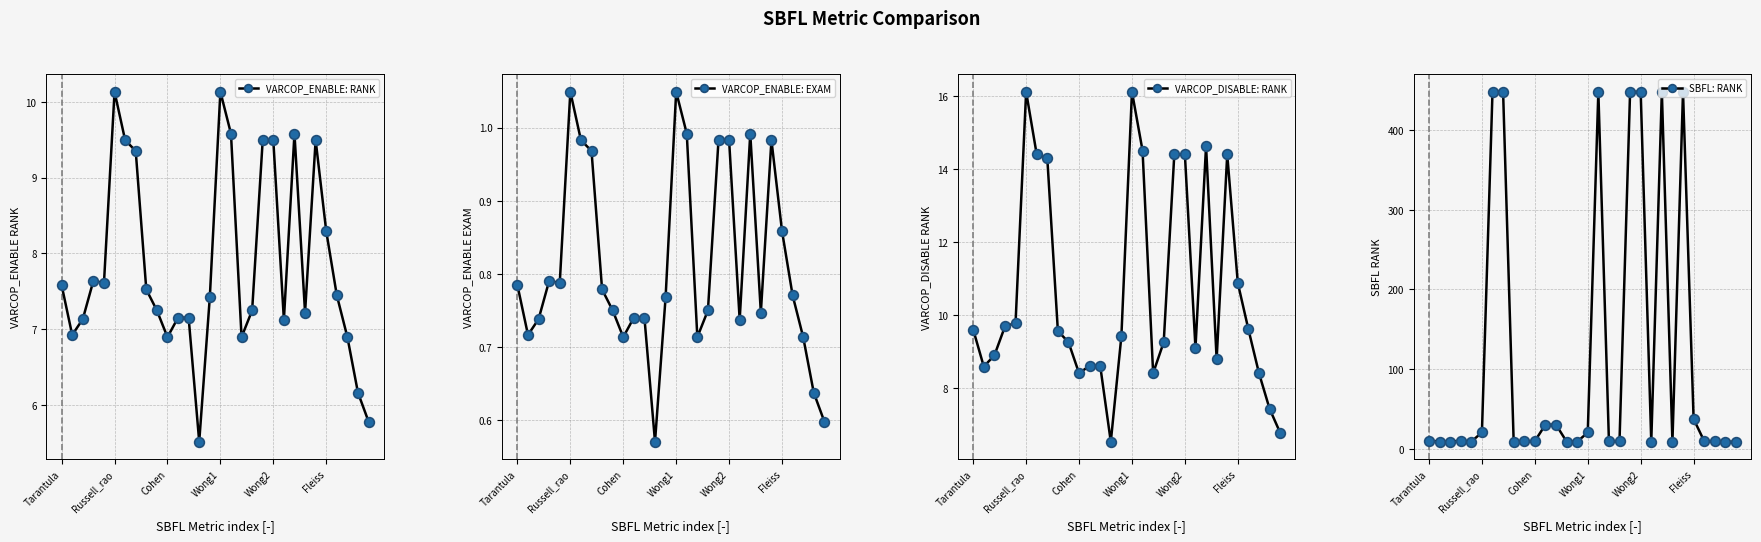

What is the difference between the VARCOP_DISABLE: RANK values at Wong2 and Cohen?

6.0